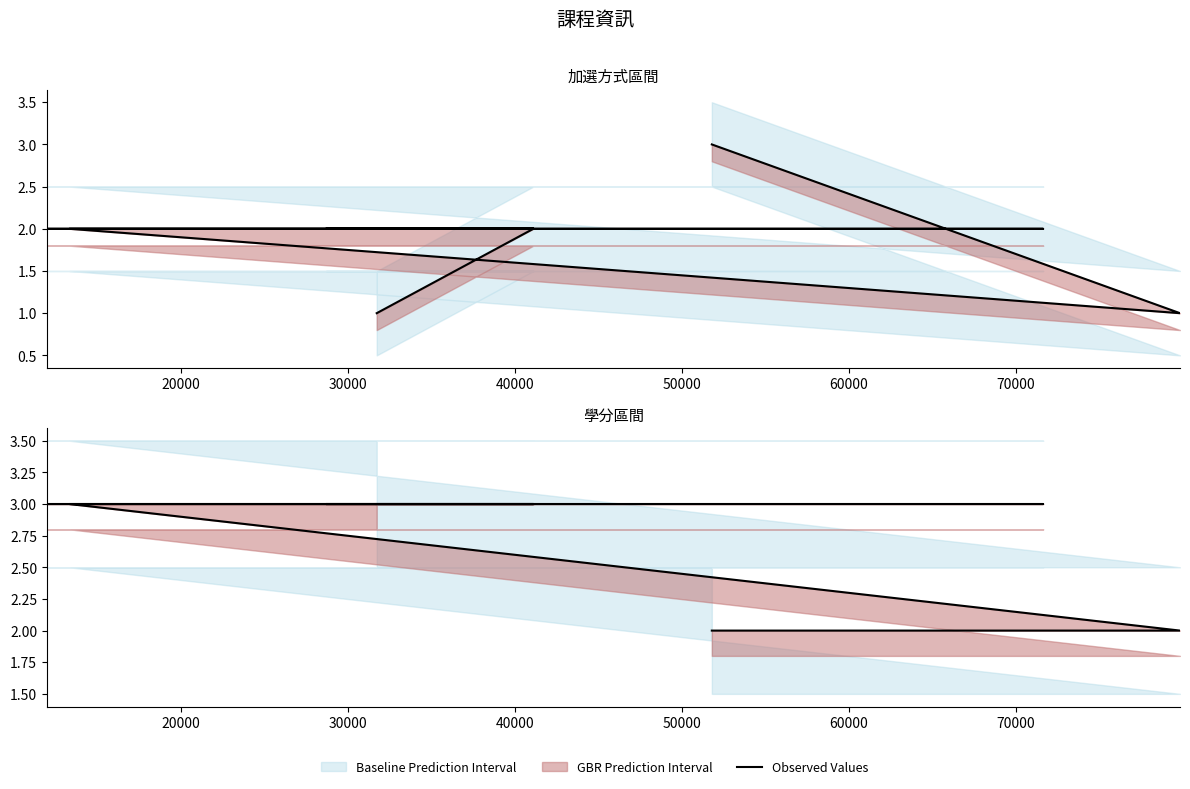

Reading right to left, list all the values displayed in this chart.

2	2	3	3	3	3	3	3	3	3	3